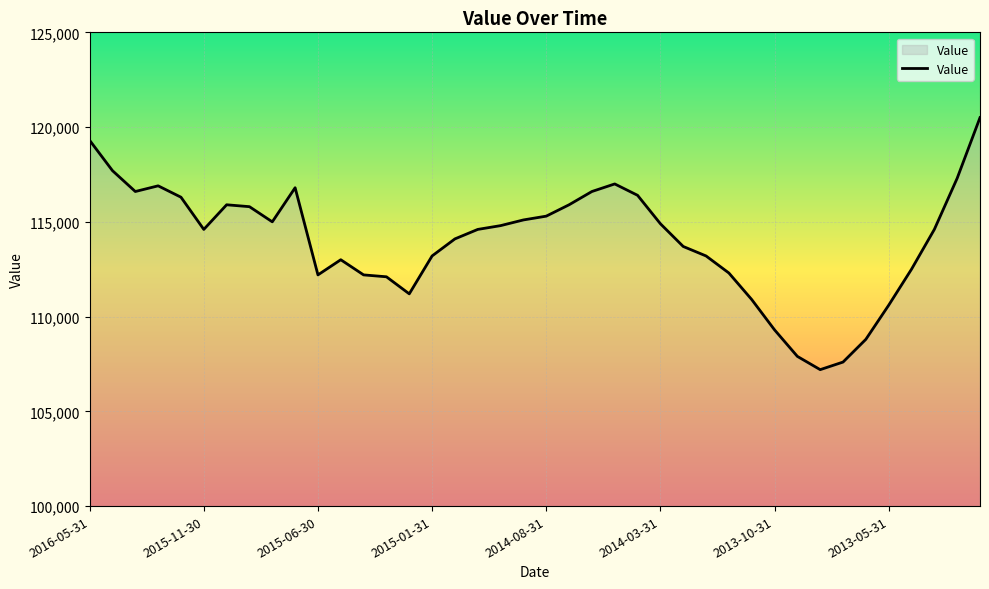

What is the difference between the maximum and minimum values?

13300